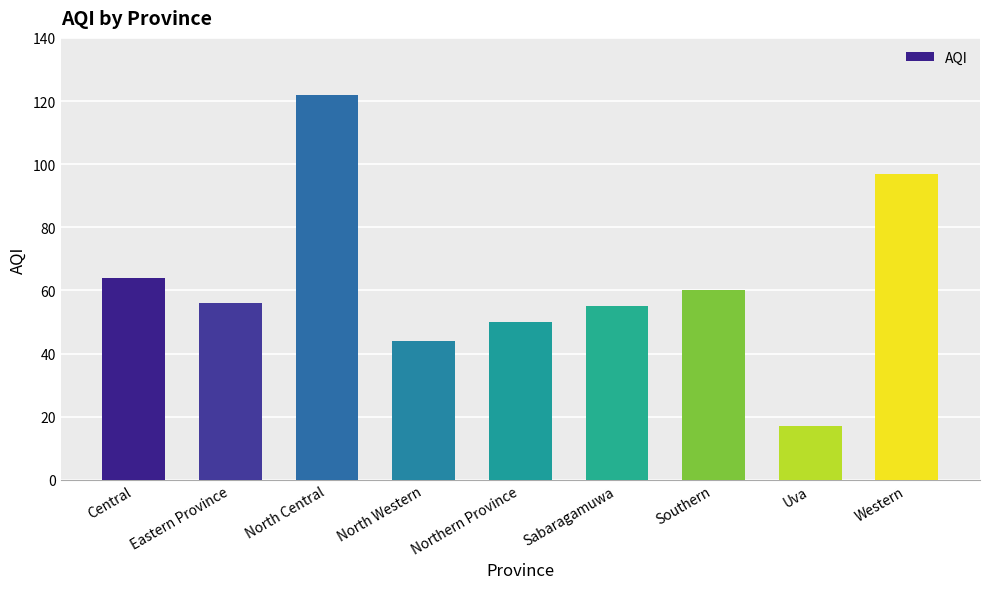

The value at Northern Province is 50. True or false?

True